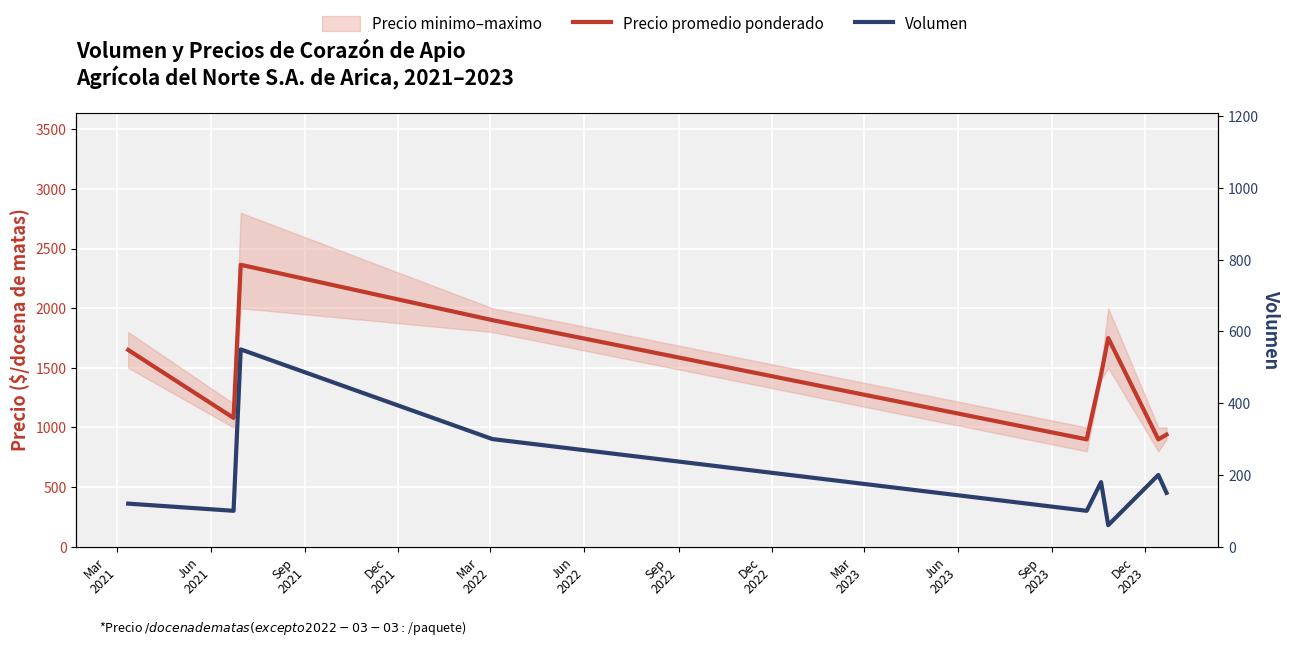

Reading left to right, extract all data points from this chart.

Precio promedio ponderado: 1650	1080	2364	1900	900	1444	1750	900	940
Volumen: 120	100	550	300	100	180	60	200	150